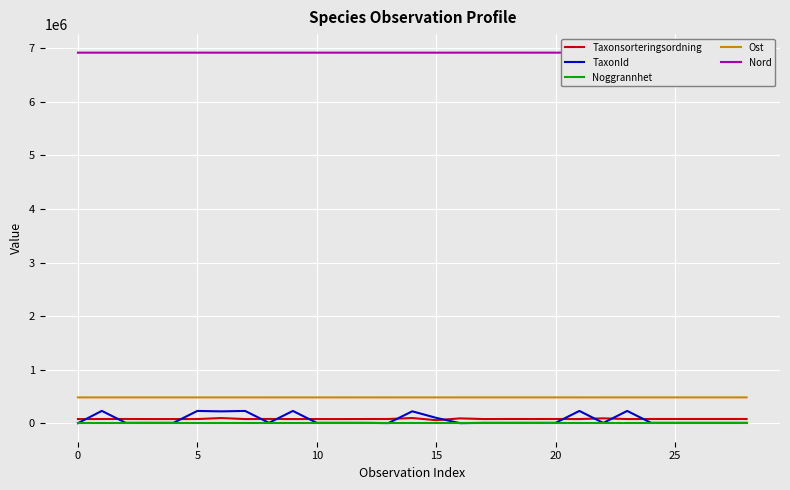

What is the spread (max minus min) of values at 25?

6919519